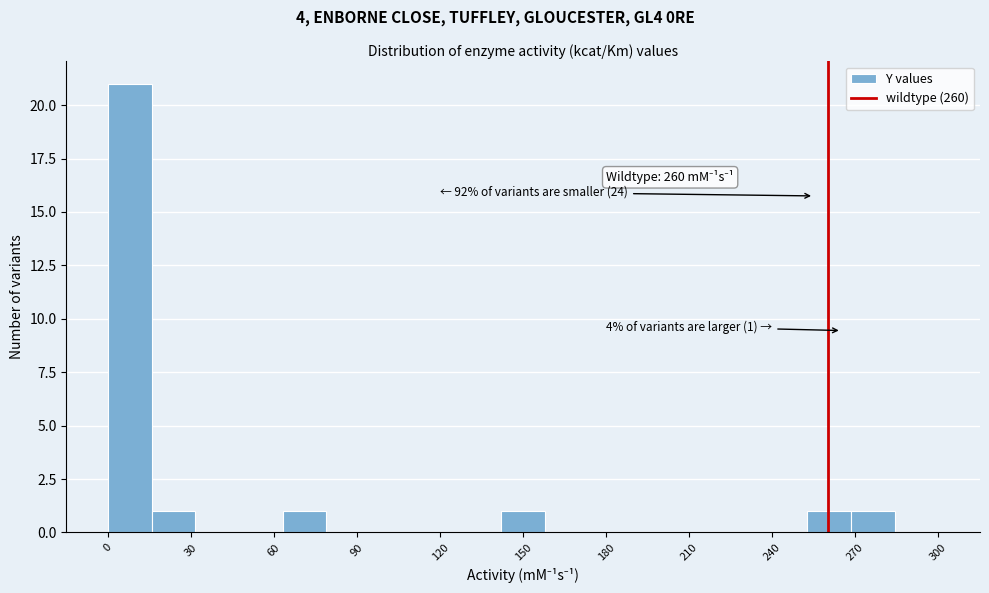

Around what value on the x-axis is the tallest bar? Give the approximate position of its centre, as read against the axis.

10